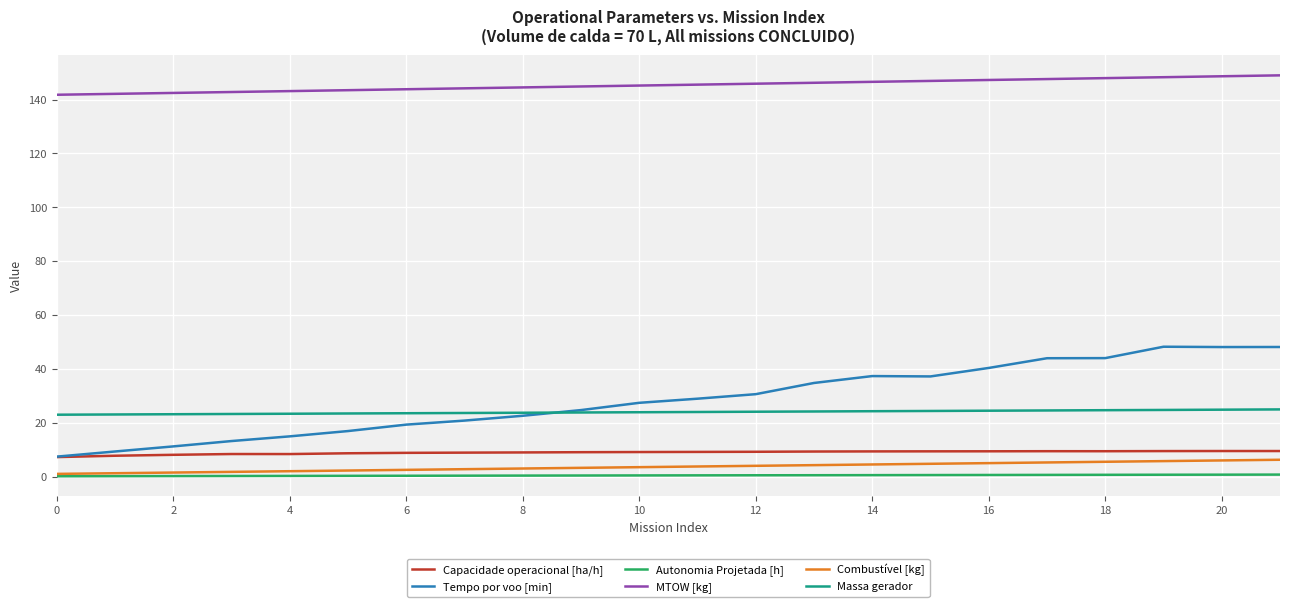

True or false: Capacidade operacional [ha/h] and MTOW [kg] cross at least once.

False